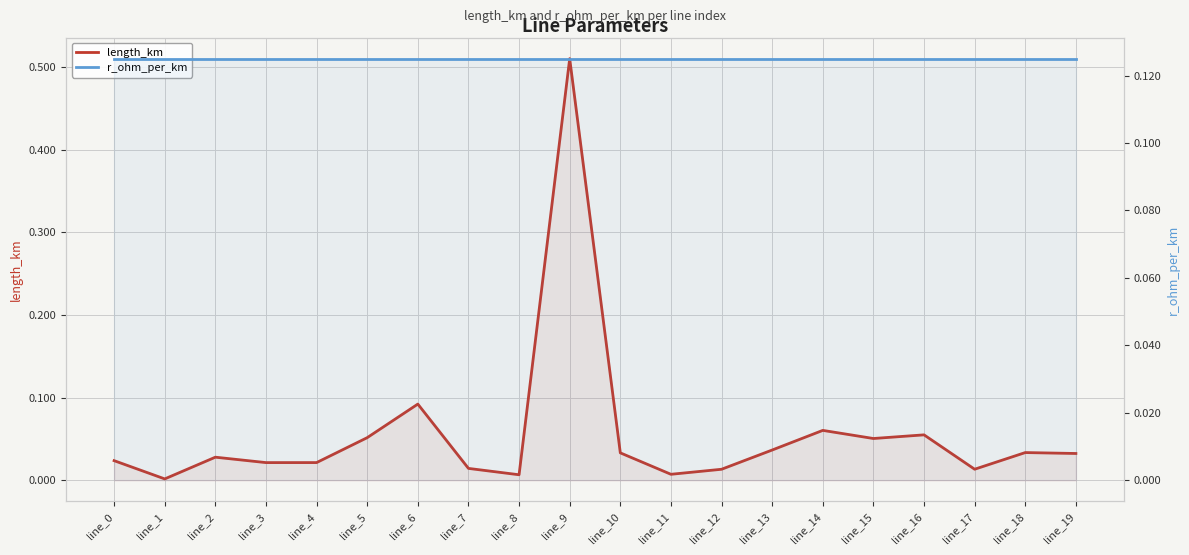

Where do r_ohm_per_km and length_km first cross each other?

line_8 and line_9